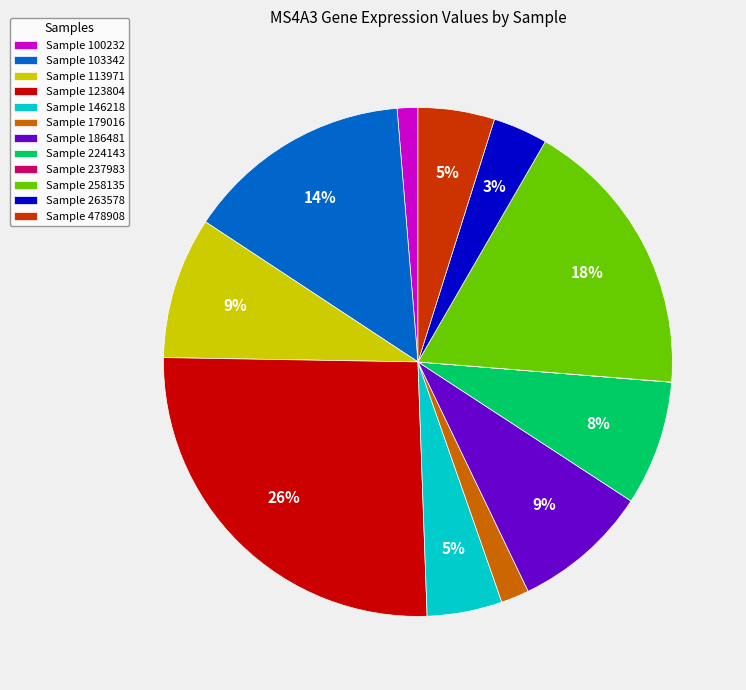

True or false: Sample 103342 accounts for 23% of the total.

False